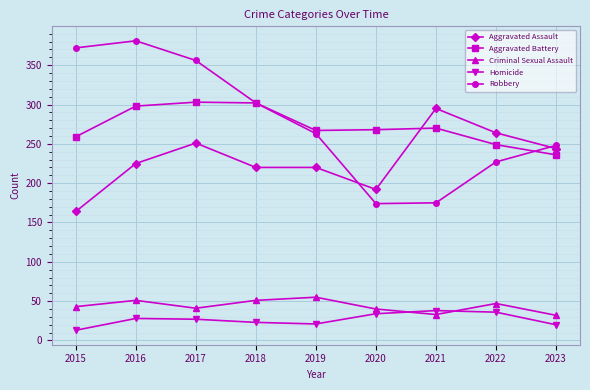

What is the difference between the maximum and second lowest values in the Criminal Sexual Assault series?

22